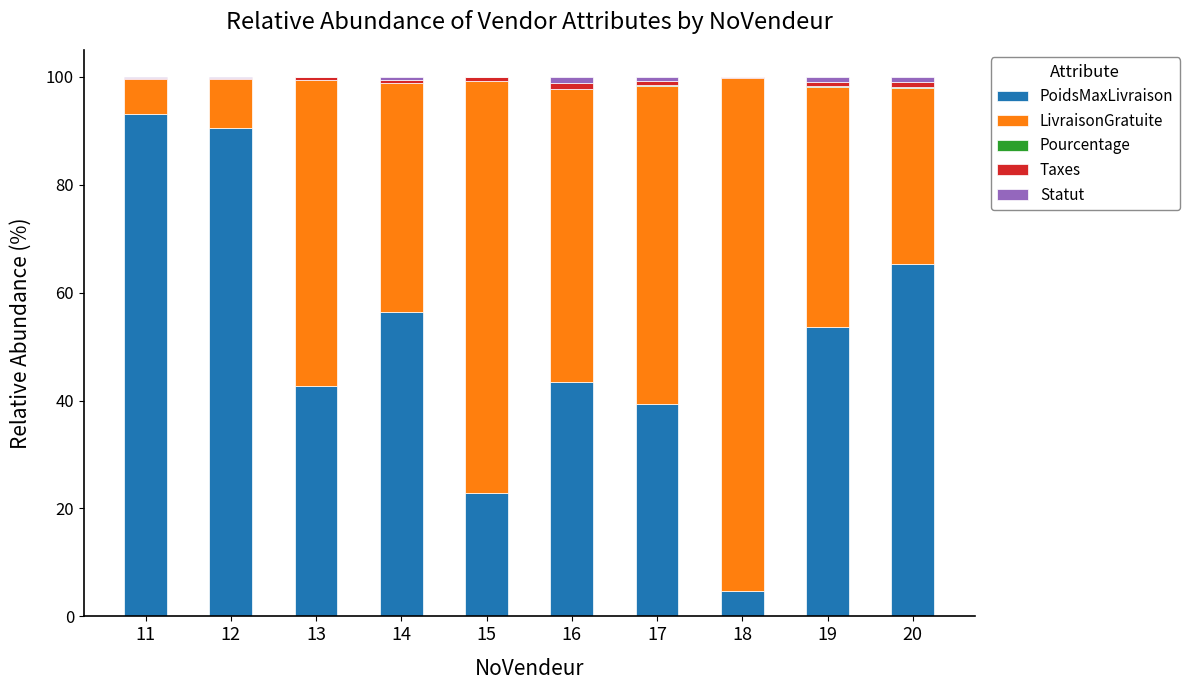

Is it true that PoidsMaxLivraison equals 12.4 at 17?

False